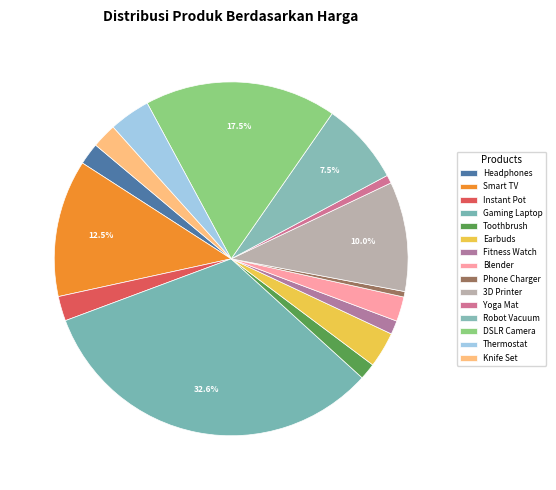

Does any single category account for the majority?

No